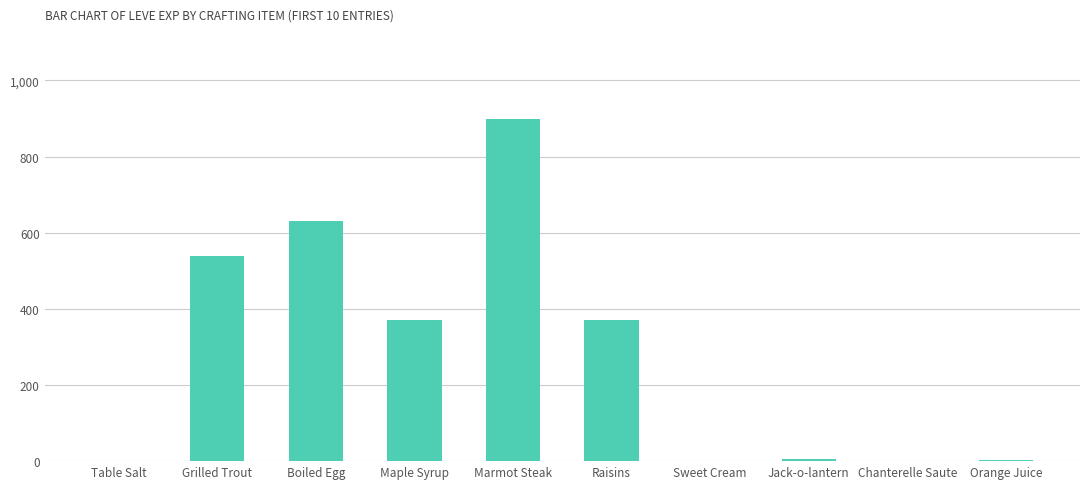

At which label does the data first exceed 370?

Grilled Trout